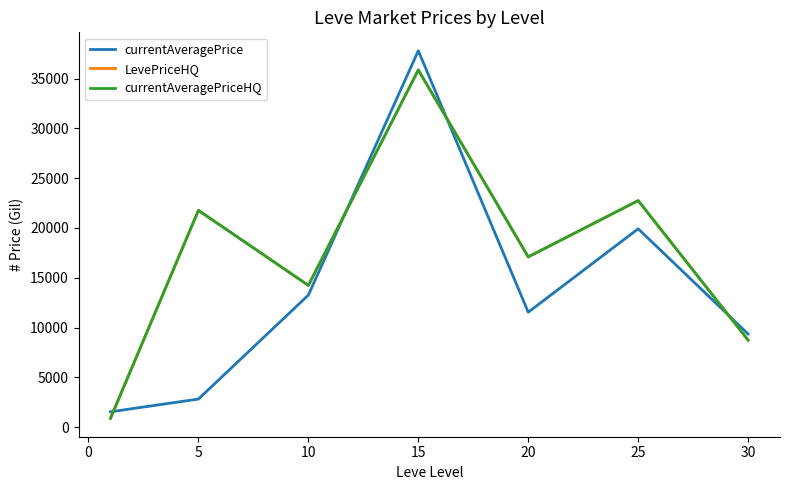

Which series has the largest total across all categories?

LevePriceHQ